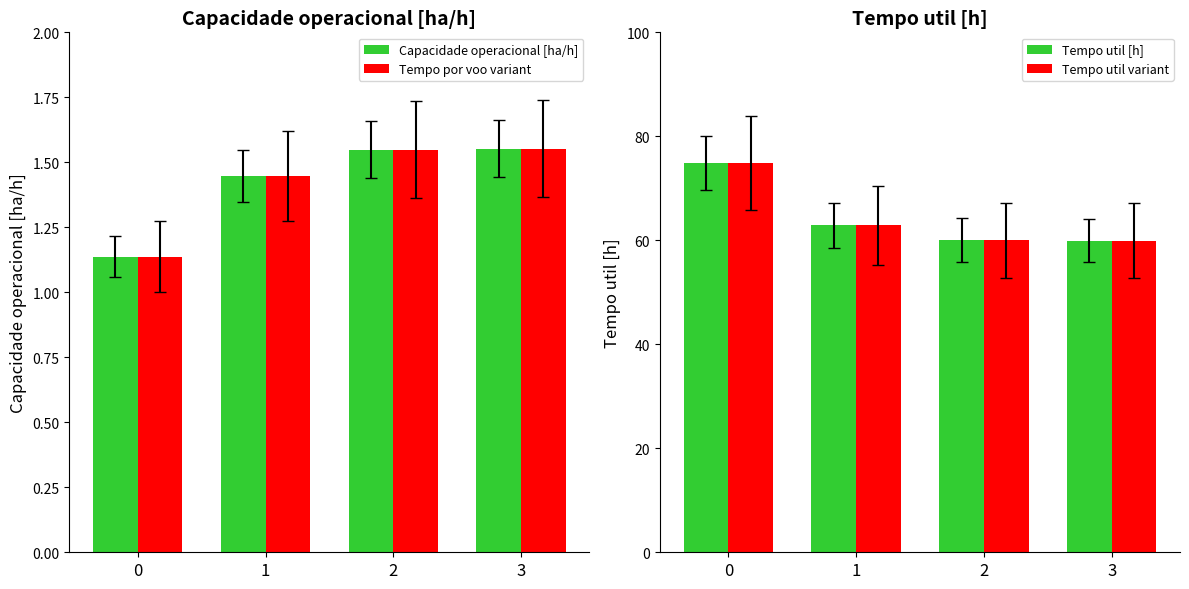

Reading left to right, transcribe all the data shown in this chart.

Capacidade operacional [ha/h]: 0=1.1	1=1.4	2=1.5	3=1.6
Tempo por voo variant: 0=1.1	1=1.4	2=1.5	3=1.6
Tempo util [h]: 0=74.9	1=62.9	2=60.0	3=59.9
Tempo util variant: 0=74.9	1=62.9	2=60.0	3=59.9